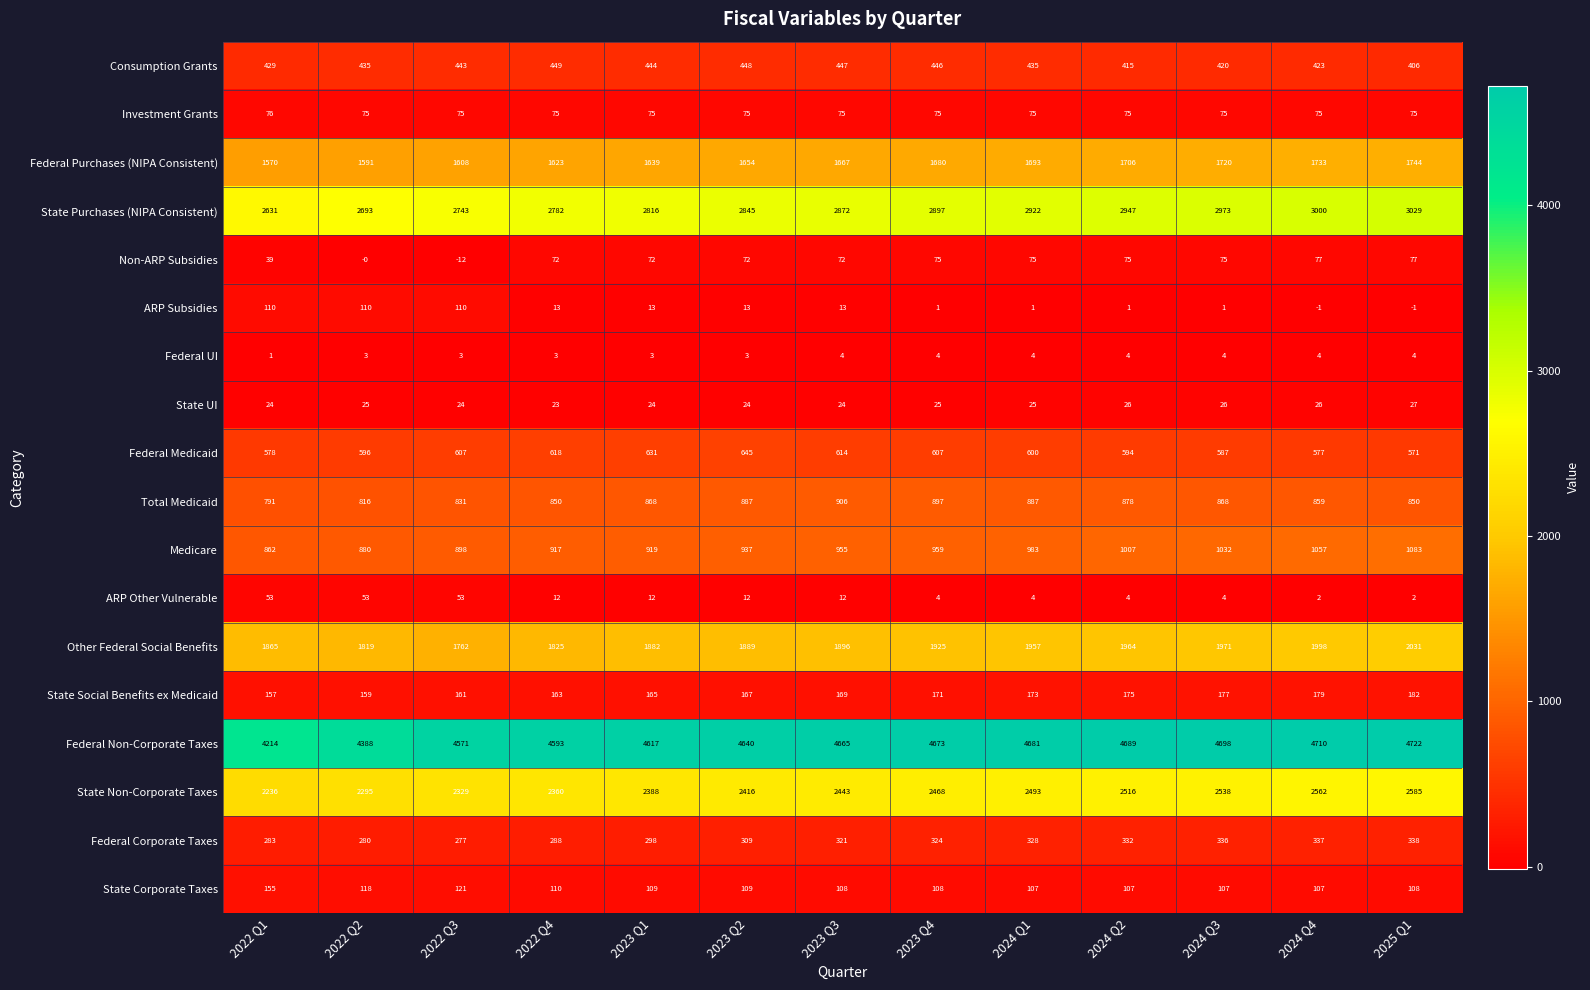

Rank the series by their maximum value, from lowest to highest.

Federal UI, State UI, ARP Other Vulnerable, Investment Grants, Non-ARP Subsidies, ARP Subsidies, State Corporate Taxes, State Social Benefits ex Medicaid, Federal Corporate Taxes, Consumption Grants, Federal Medicaid, Total Medicaid, Medicare, Federal Purchases (NIPA Consistent), Other Federal Social Benefits, State Non-Corporate Taxes, State Purchases (NIPA Consistent), Federal Non-Corporate Taxes